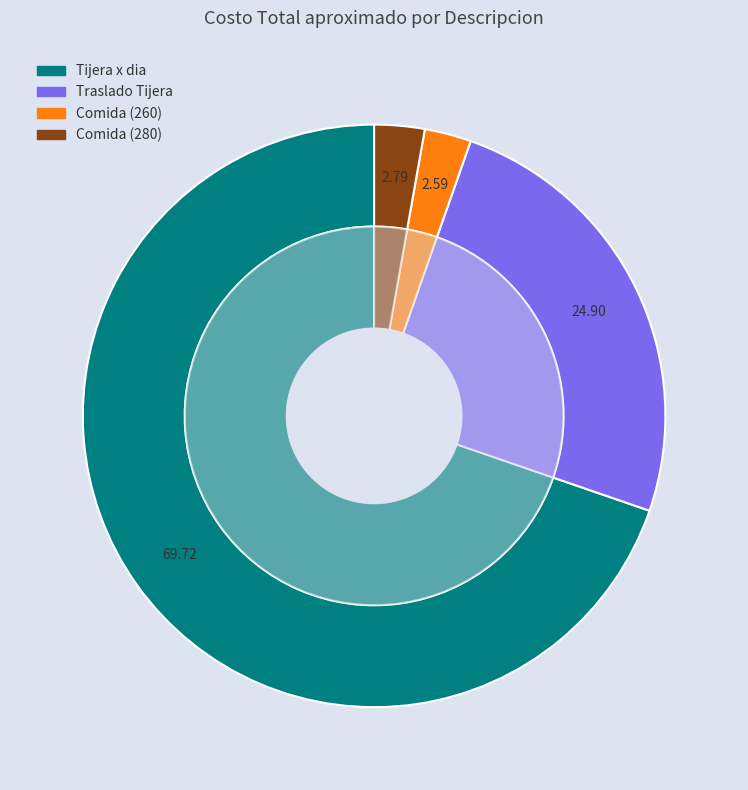

To the nearest percent, what is the average slice percentage?

25%